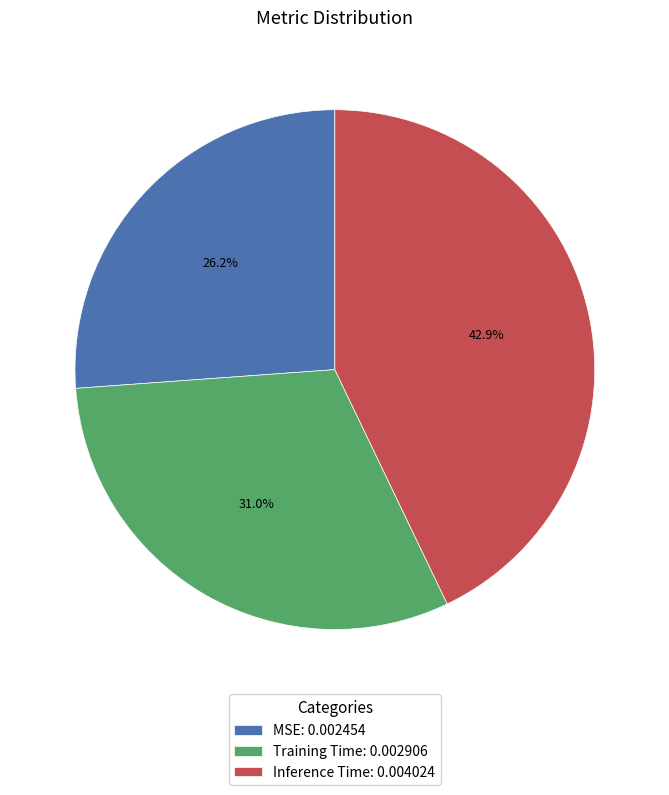

Which slice is the smallest?

MSE